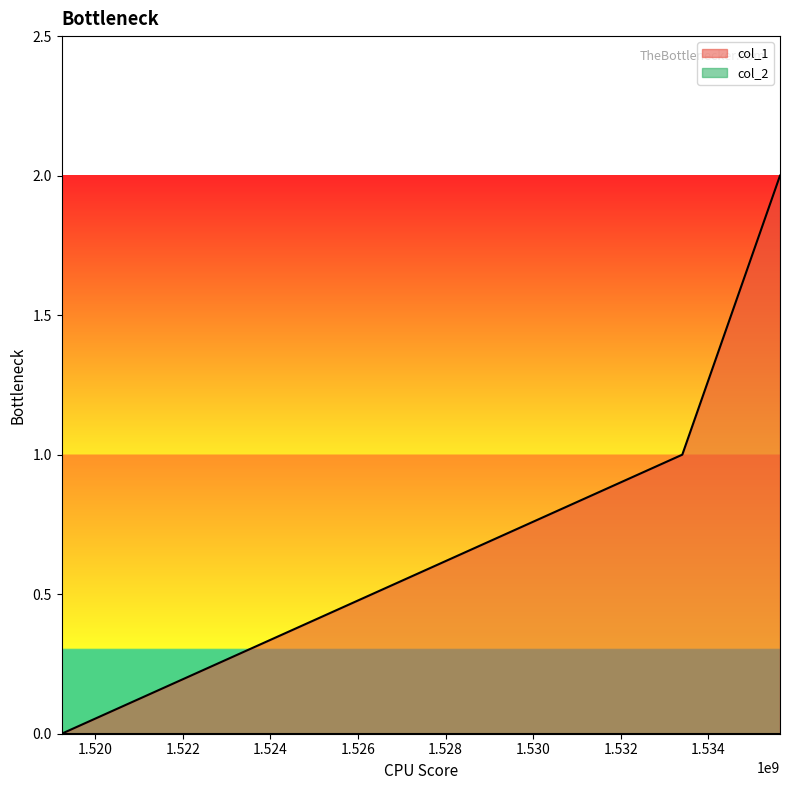

Reading left to right, extract all data points from this chart.

0	1	2